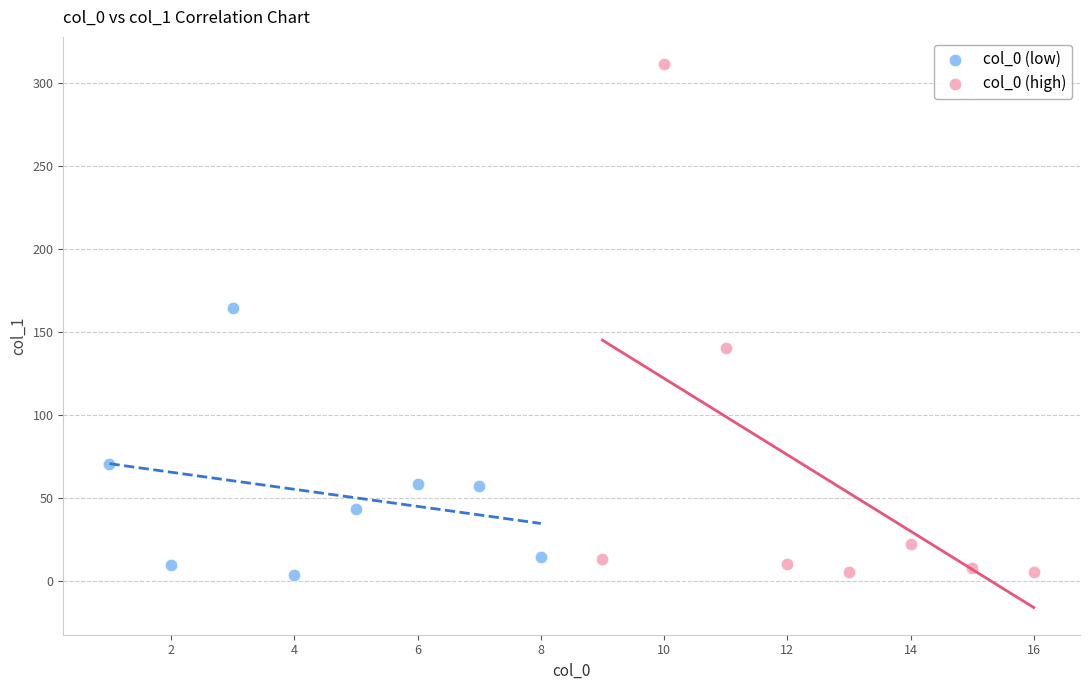

Which series has the widest spread of Y values?

col_0 (high)